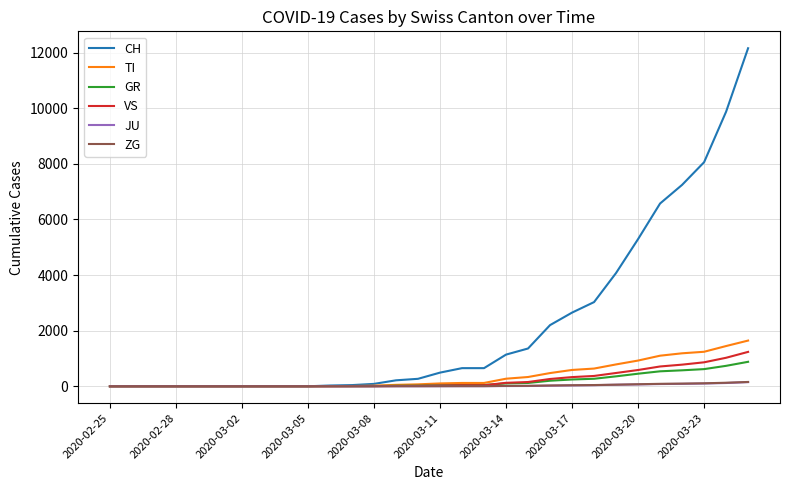

Does the chart have visible grid lines?

Yes